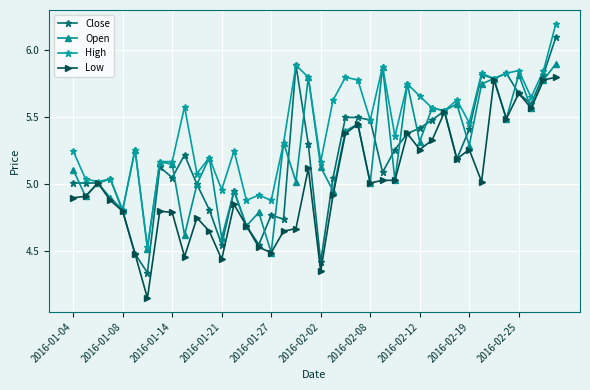

What is the difference between the second highest and minimum values in the Open series?

1.4